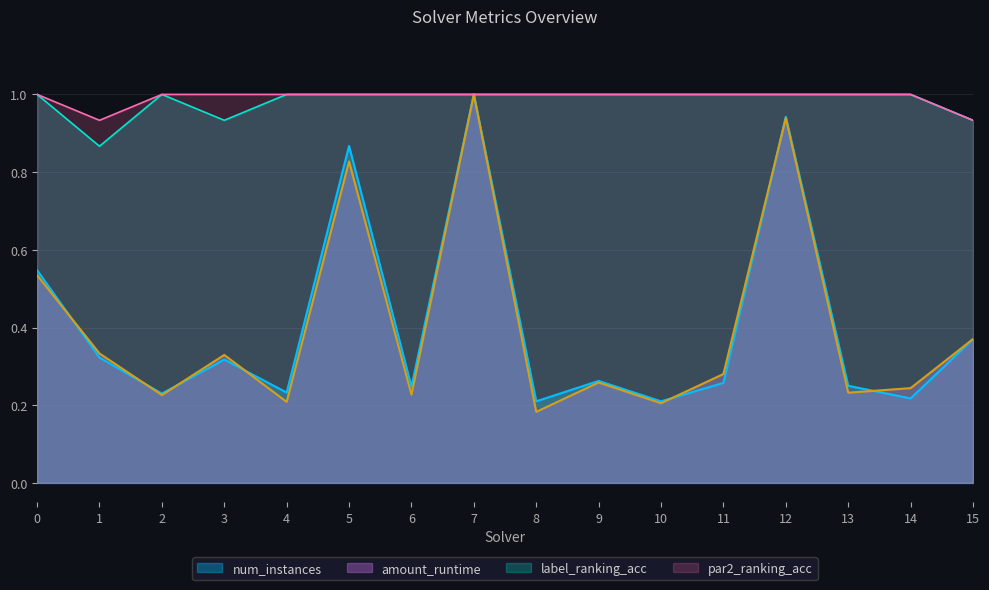

At which category does label_ranking_acc reach its first local valley?

1